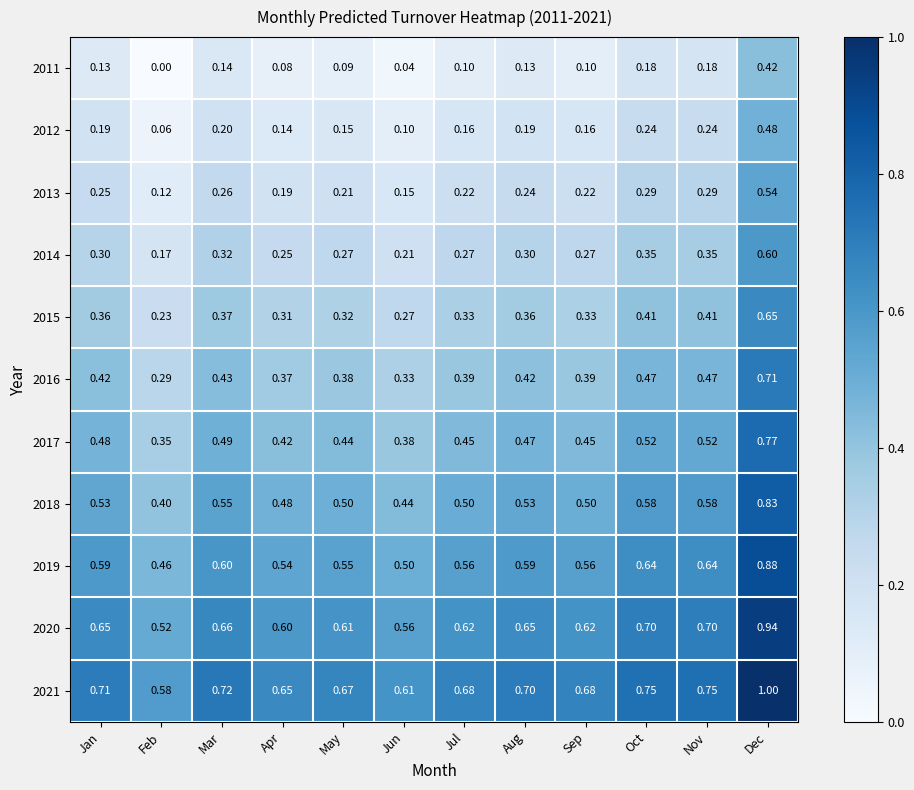

At which category does the chart reach its peak across all series?

Dec